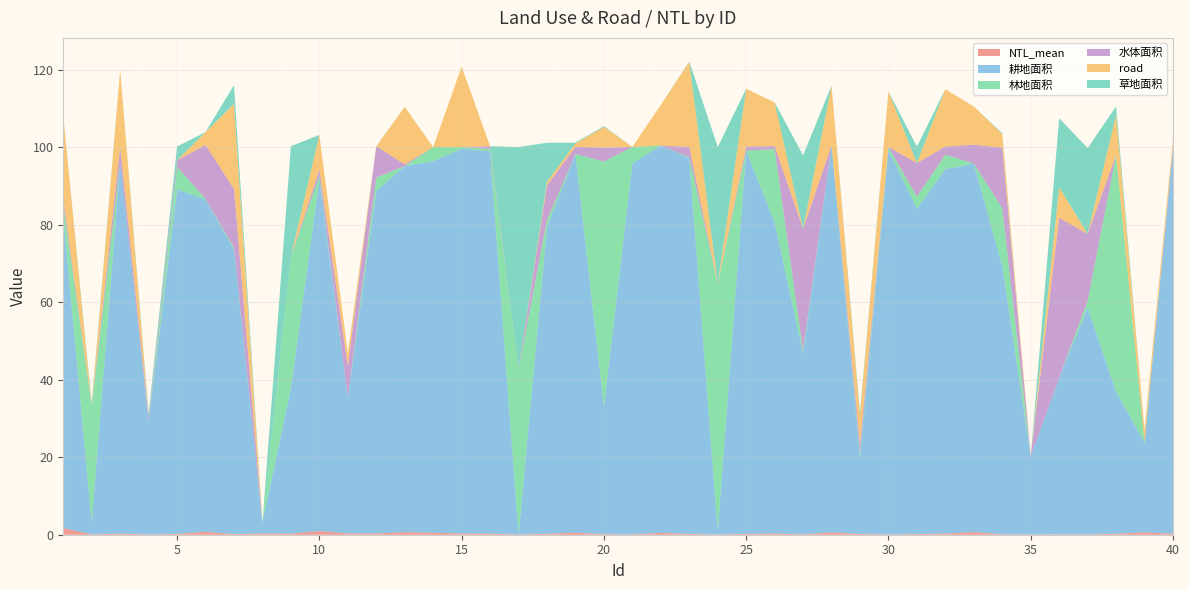

Reading left to right, list all the values displayed in this chart.

NTL_mean: 1.7	0.1	0.3	0.1	0.2	0.7	0.2	0.3	0.3	0.9	0.3	0.3	0.6	0.5	0.3	0.3	0.1	0.2	0.5	0.1	0.1	0.5	0.2	0.1	0.2	0.3	0.1	0.6	0.2	0.1	0.2	0.3	0.7	0.1	0.1	0.1	0.1	0.2	0.6	0.2
耕地面积: 80.6	3.0	95.8	29.2	88.9	85.8	73.5	2.8	37.5	90.8	35.1	88.4	94.5	95.9	99.3	98.7	0.0	79.2	97.7	32.9	95.7	100.0	97.1	0.8	98.9	80.3	46.7	99.9	19.6	99.2	84.0	94.0	95.2	69.3	20.3	40.4	58.5	36.7	23.2	99.2
林地面积: 2.8	30.2	0.0	0.2	5.9	0.2	0.4	0.0	34.0	0.9	0.0	3.4	0.0	3.7	0.4	0.6	42.6	1.8	0.0	63.3	4.3	0.0	0.2	63.8	0.0	18.9	0.7	0.0	1.1	0.8	3.1	3.8	0.0	14.9	0.0	0.0	1.7	61.0	0.0	0.0
水体面积: 1.5	0.0	4.1	1.0	1.7	13.9	15.2	0.0	0.0	1.6	8.2	8.1	0.4	0.0	0.0	0.7	0.0	8.9	1.8	3.6	0.0	0.0	2.7	0.0	1.1	0.8	31.4	0.0	2.7	0.0	8.7	2.1	4.8	15.6	0.0	41.3	17.3	0.0	0.0	0.7
road: 21.4	0.0	19.8	0.0	0.0	3.3	21.9	0.0	0.0	9.0	3.3	0.0	14.8	0.0	20.7	0.0	0.0	0.9	0.9	5.3	0.0	10.5	21.9	0.0	14.9	11.3	0.0	15.4	7.2	14.3	0.0	14.8	9.9	3.5	0.0	7.9	0.0	10.3	3.2	1.9
草地面积: 0.0	0.7	0.0	0.9	3.5	0.0	4.9	0.0	28.4	0.0	0.0	0.1	0.0	0.0	0.0	0.0	57.4	10.0	0.2	0.2	0.0	0.0	0.1	35.3	0.0	0.0	19.0	0.0	0.8	0.0	4.2	0.0	0.0	0.2	0.0	17.8	22.2	2.3	0.0	0.0